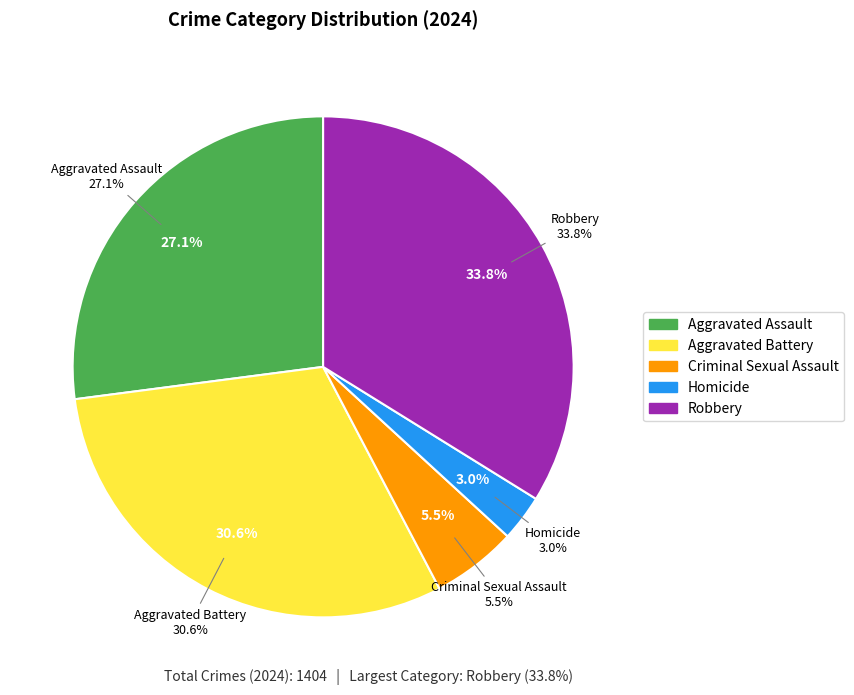

What percentage is NOT represented by Criminal Sexual Assault?

94.5%